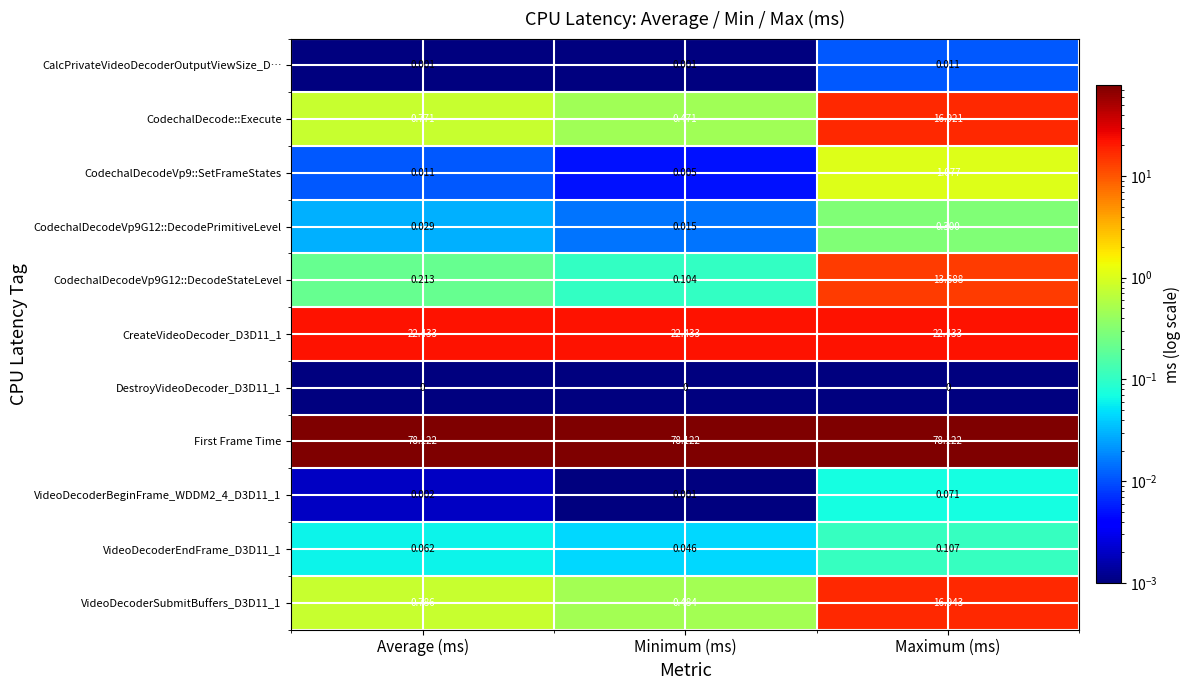

Which series has the largest total across all categories?

First Frame Time